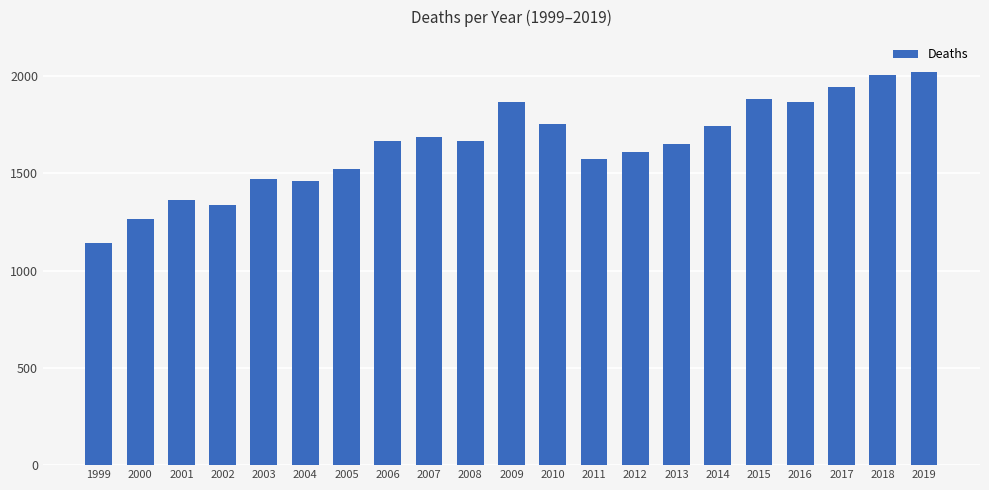

Approximately how many times larger is the value at 2012 compared to 2003?

1.1